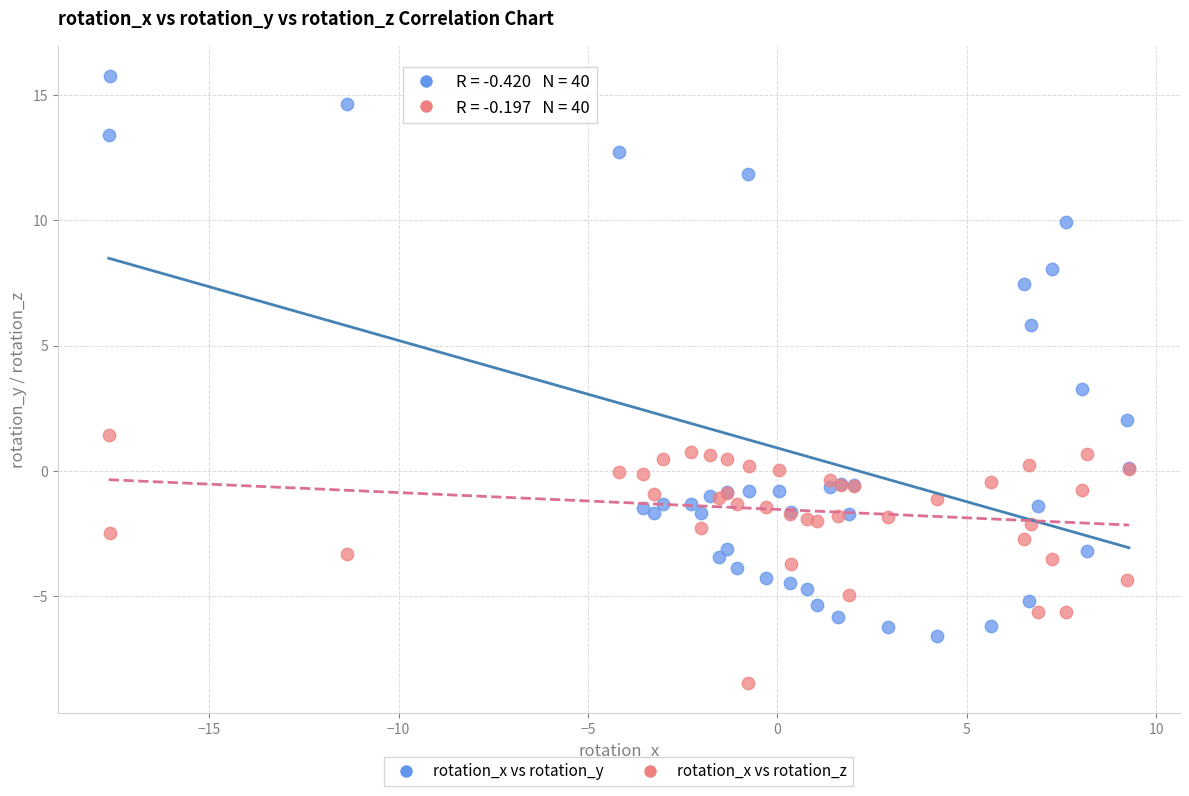

Which series contains the lowest Y value?

rotation_x vs rotation_z